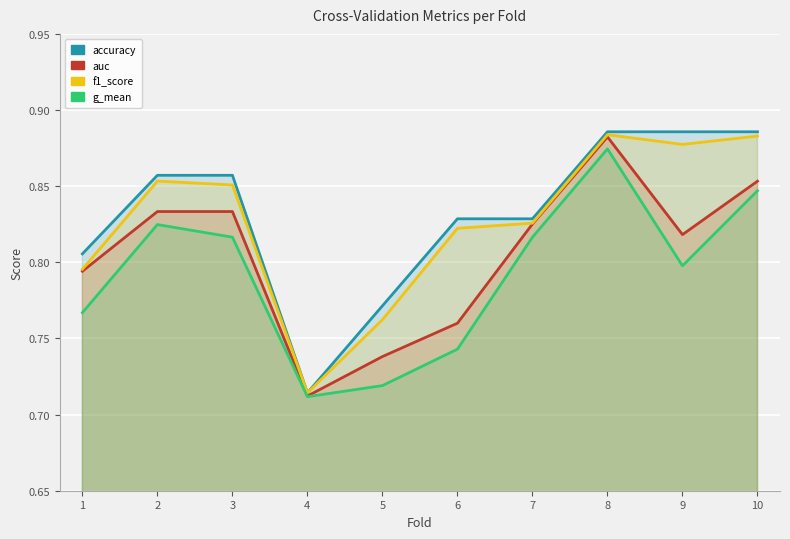

Count the auc values in the range 0 to 1.

10